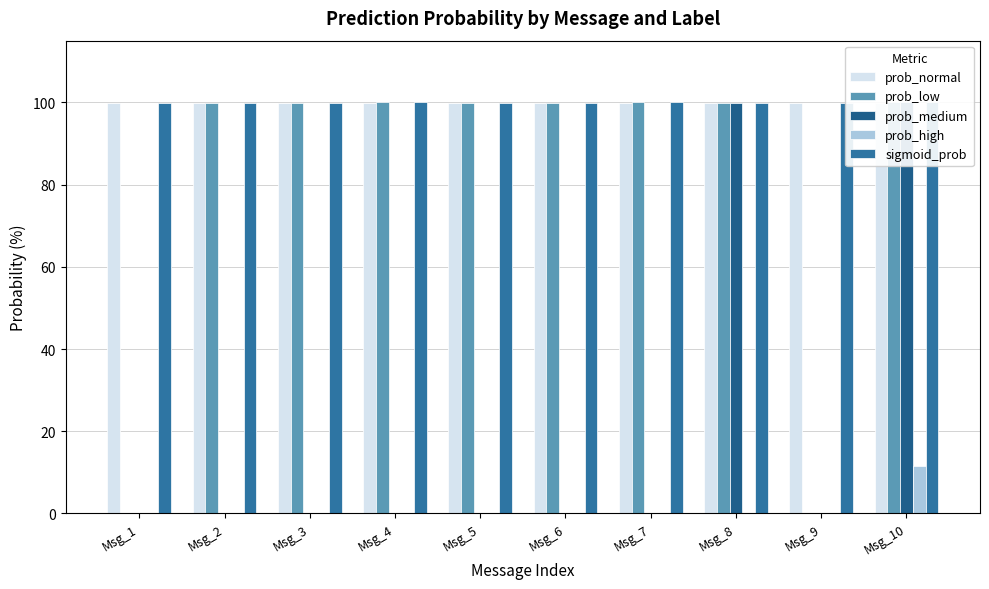

Which category has the highest value in the prob_normal series?

Msg_7